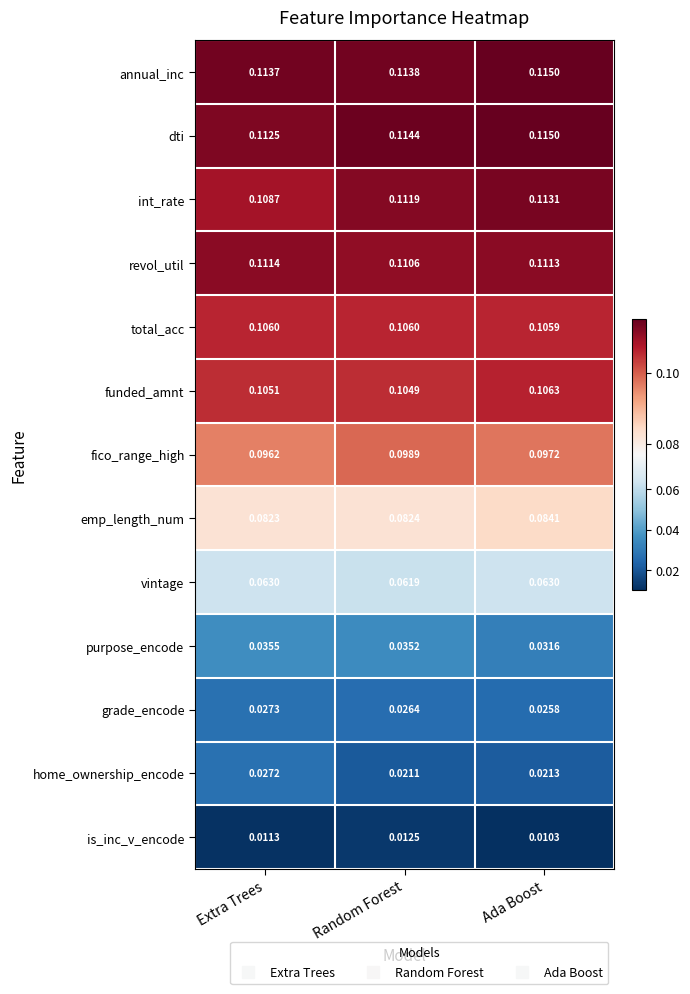

Count the number of categories in the chart.

3